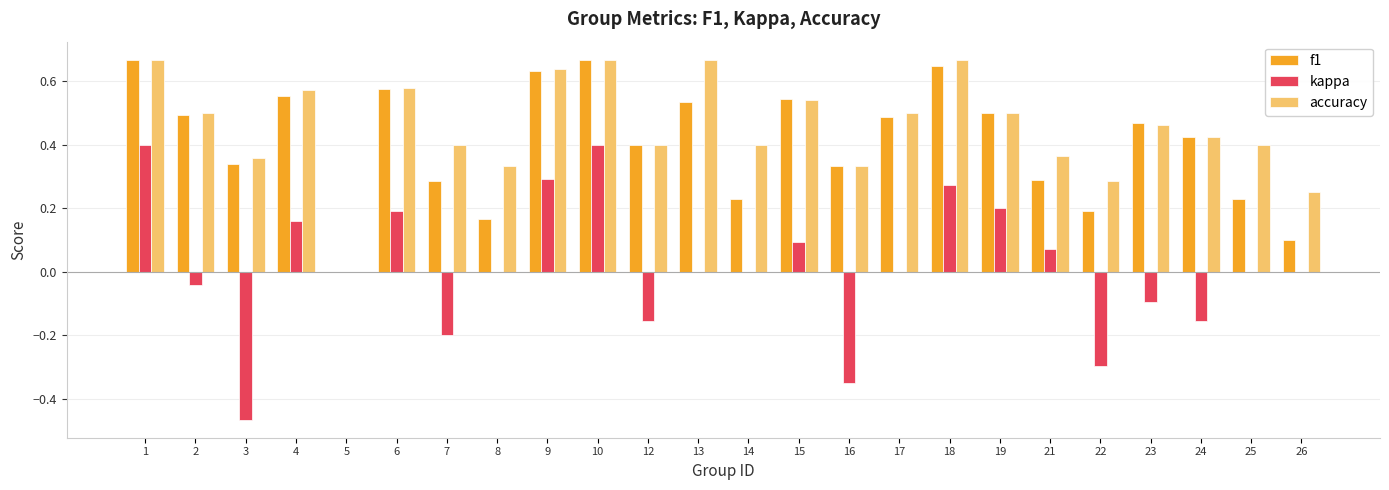

Which series changed the most between 5 and 25?

accuracy